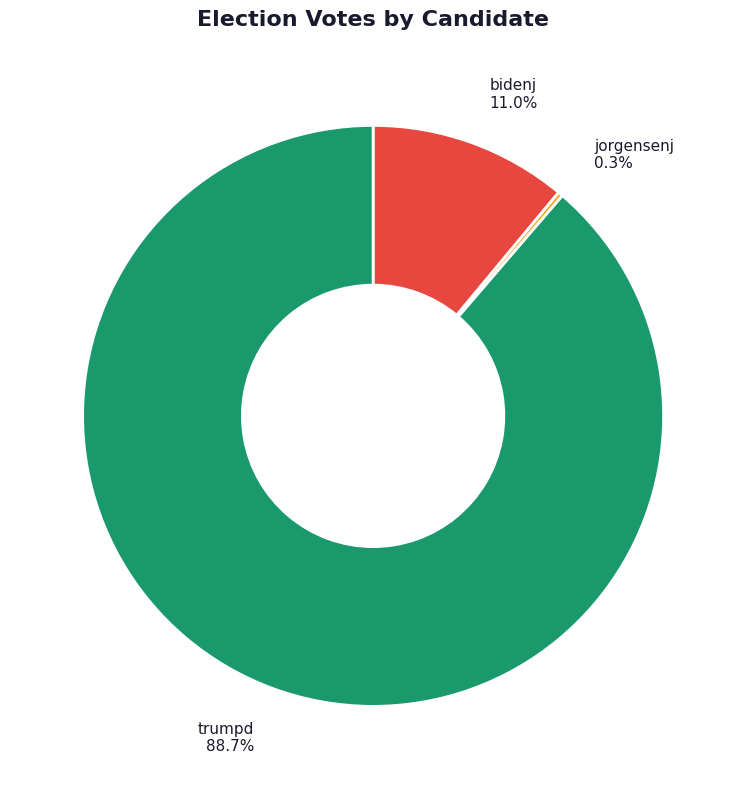

To the nearest percent, what is the difference between the largest and smallest slice percentages?

88%